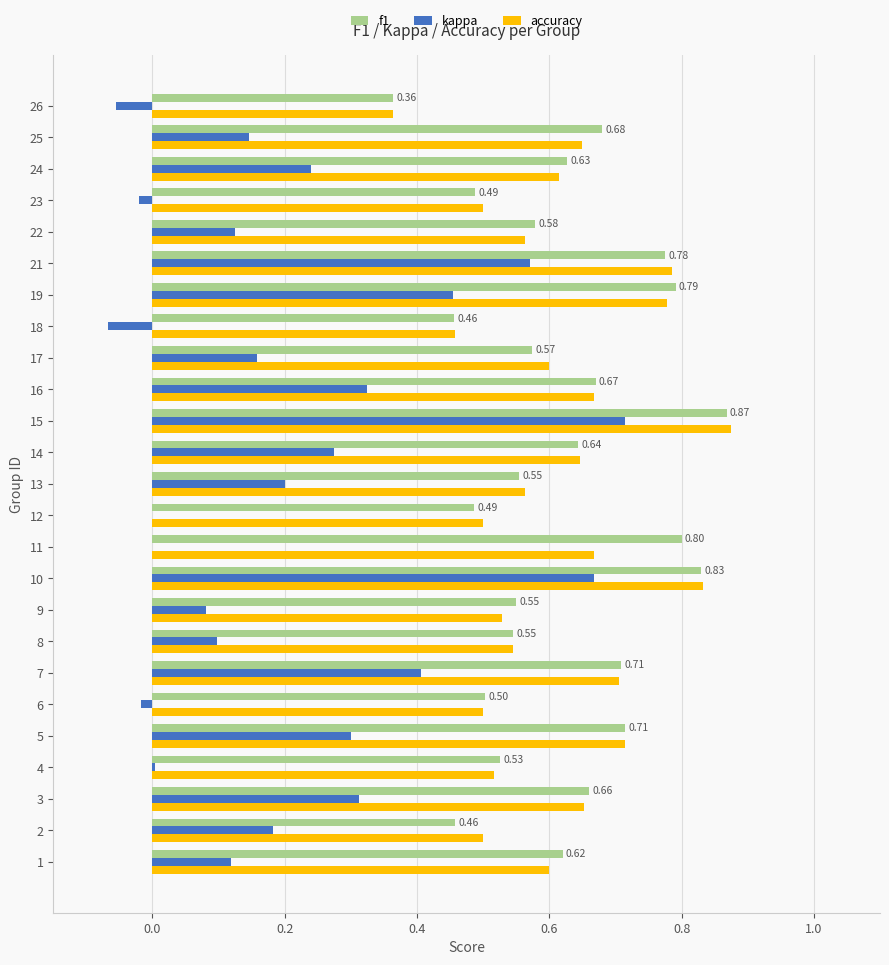

What is the sum of all kappa values?

5.2